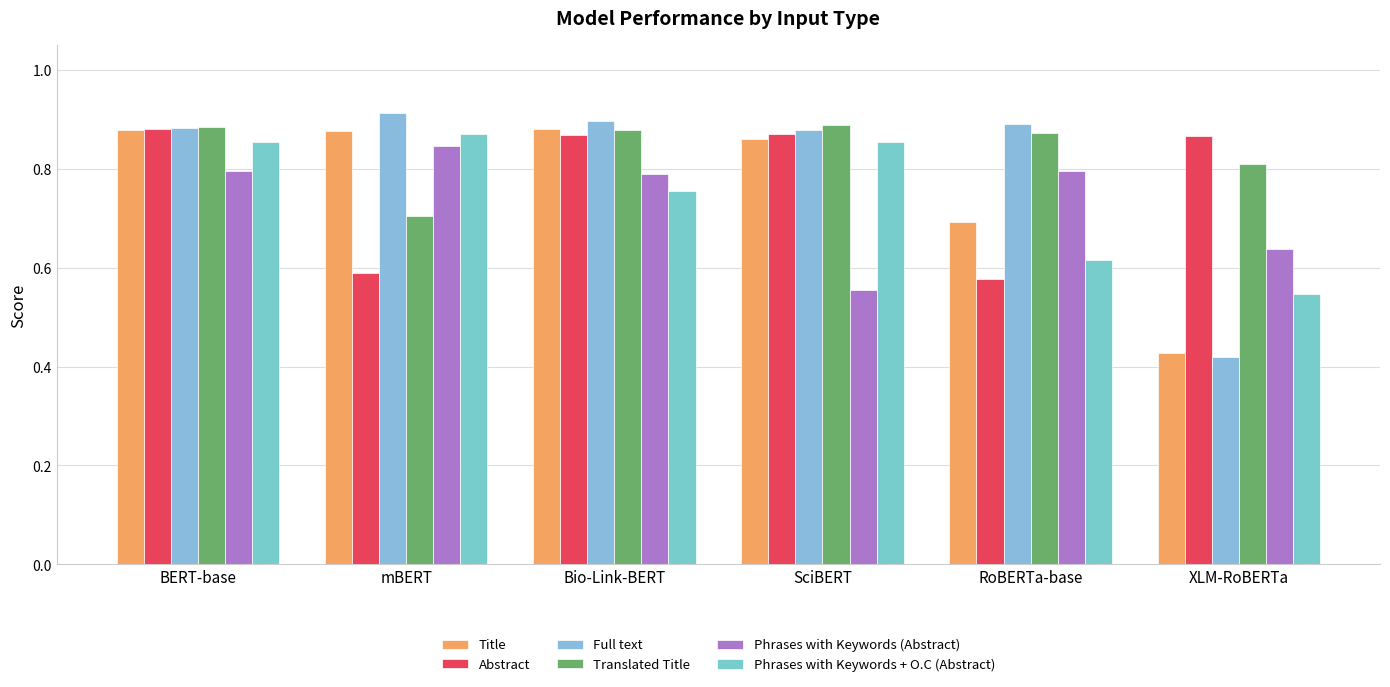

Rank the series by their maximum value, from lowest to highest.

Phrases with Keywords (Abstract), Phrases with Keywords + O.C (Abstract), Abstract, Title, Translated Title, Full text